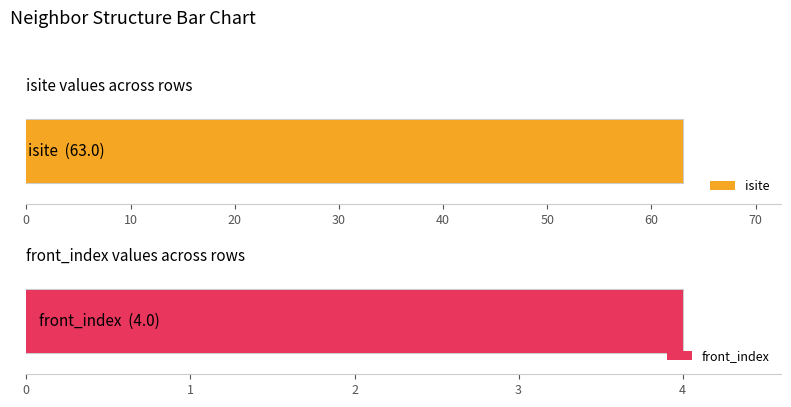

Which series has the largest range (max minus min)?

isite